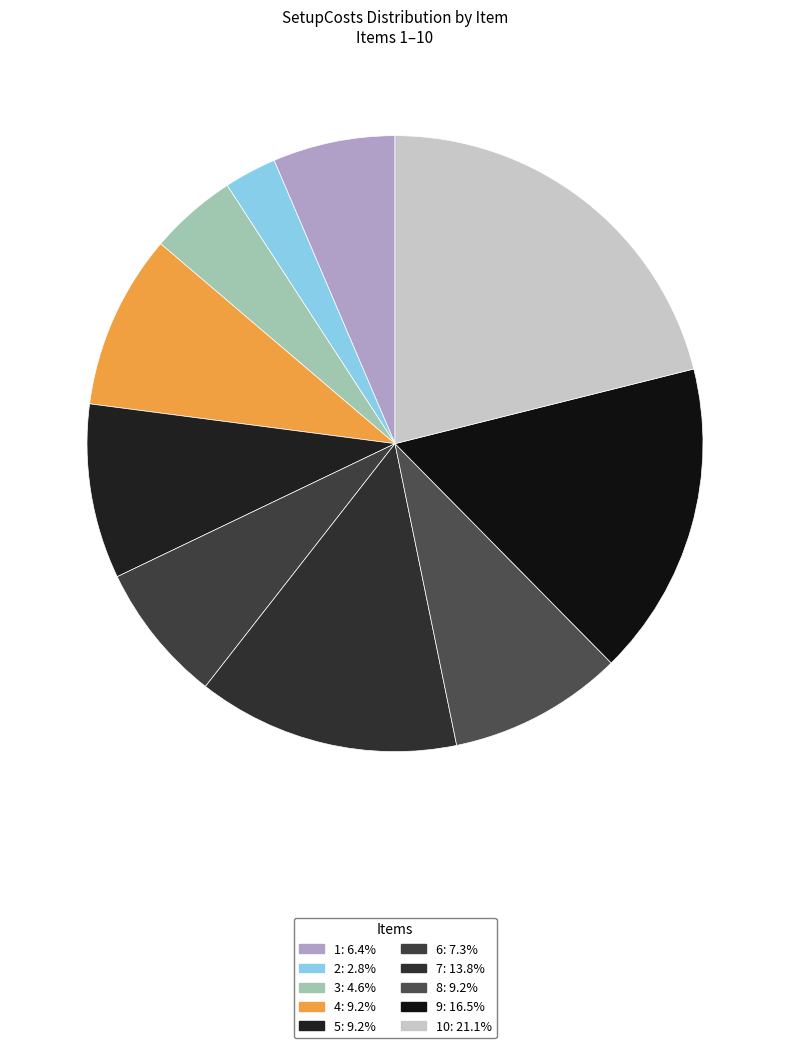

How many slices are in this pie chart?

10